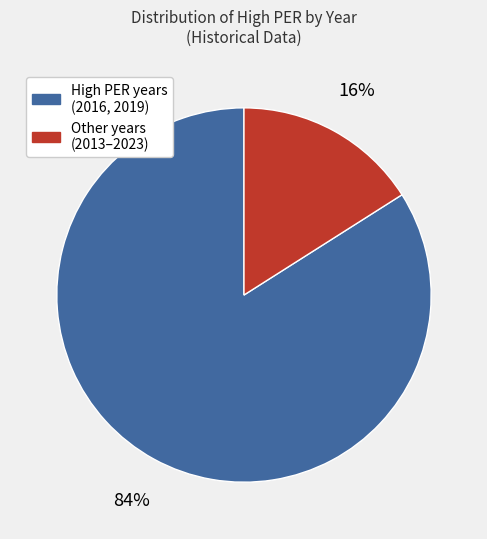

To the nearest percent, what is the difference between the largest and smallest slice percentages?

68%